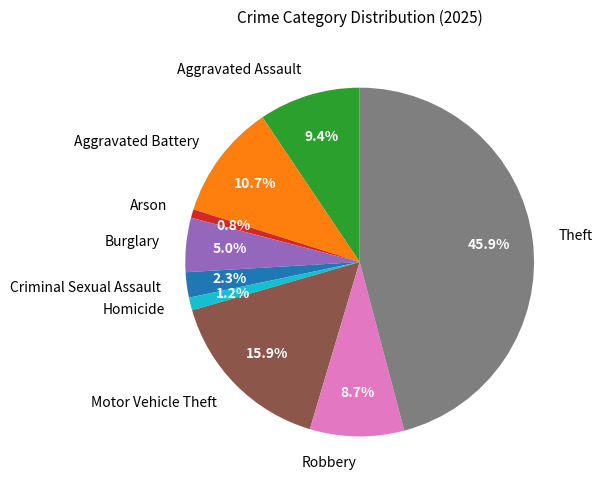

True or false: Homicide accounts for 11% of the total.

False